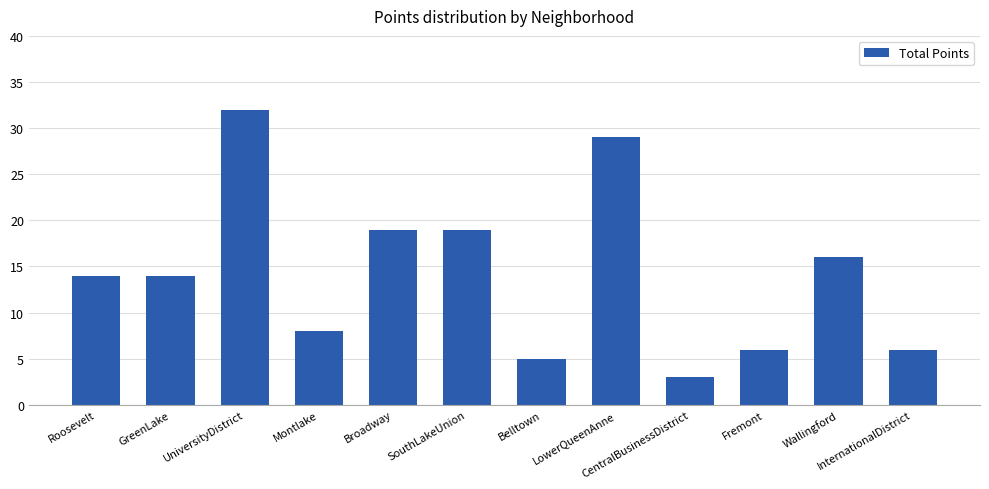

What is the ratio of the value at UniversityDistrict to the value at Fremont?

5.3